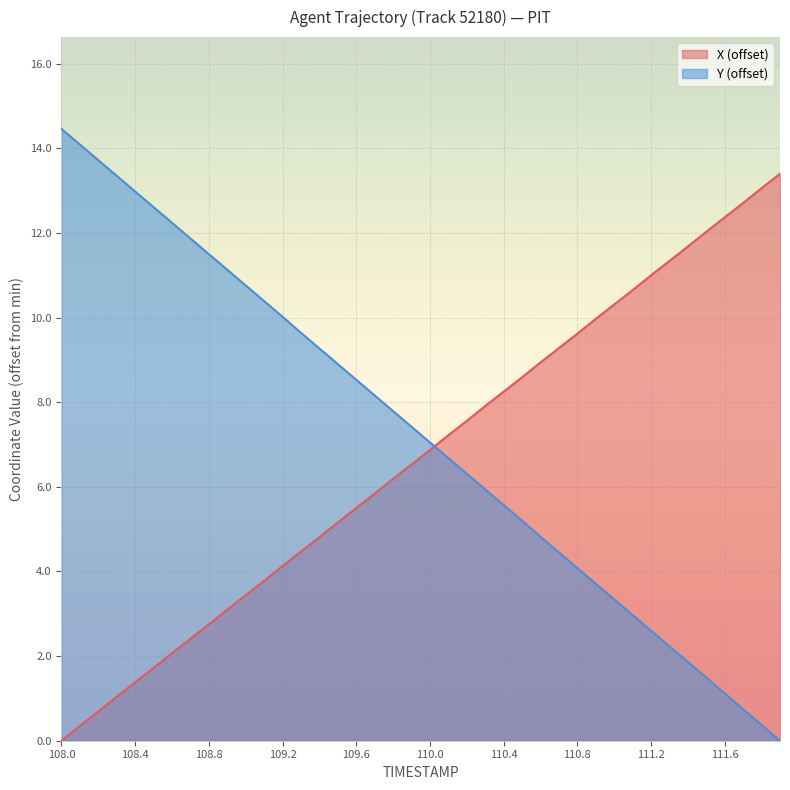

List the series in order of their overall mean, lowest first.

X (offset), Y (offset)